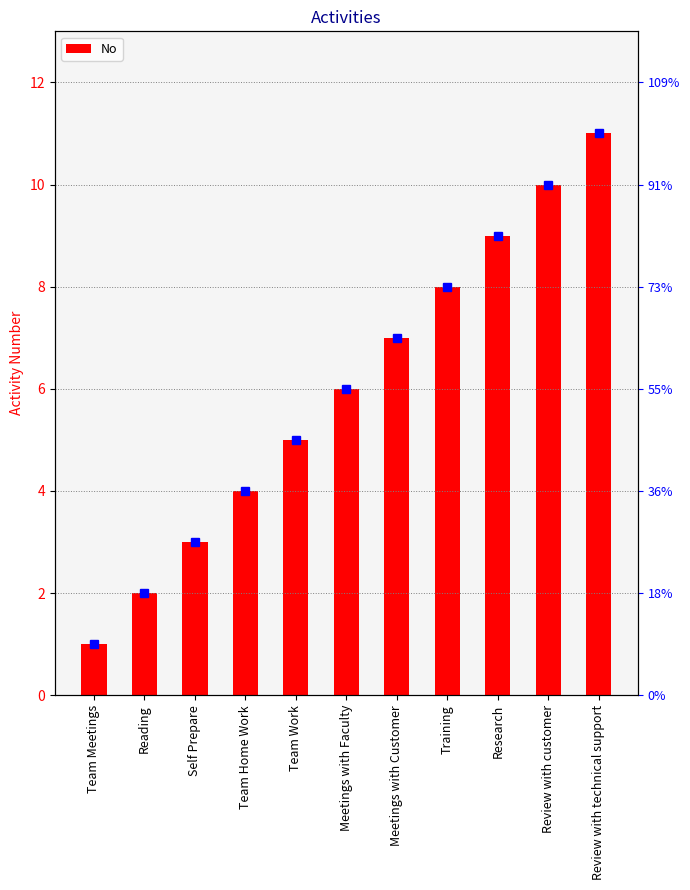

What position from the right is Team Meetings?

11